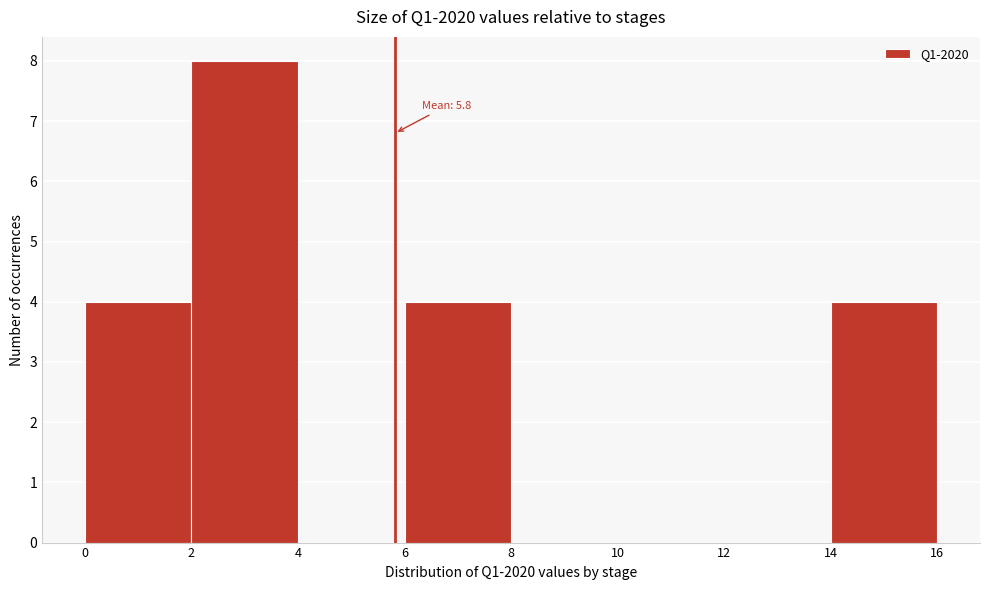

Over which range of the x-axis is the bar tallest?

2 to 4